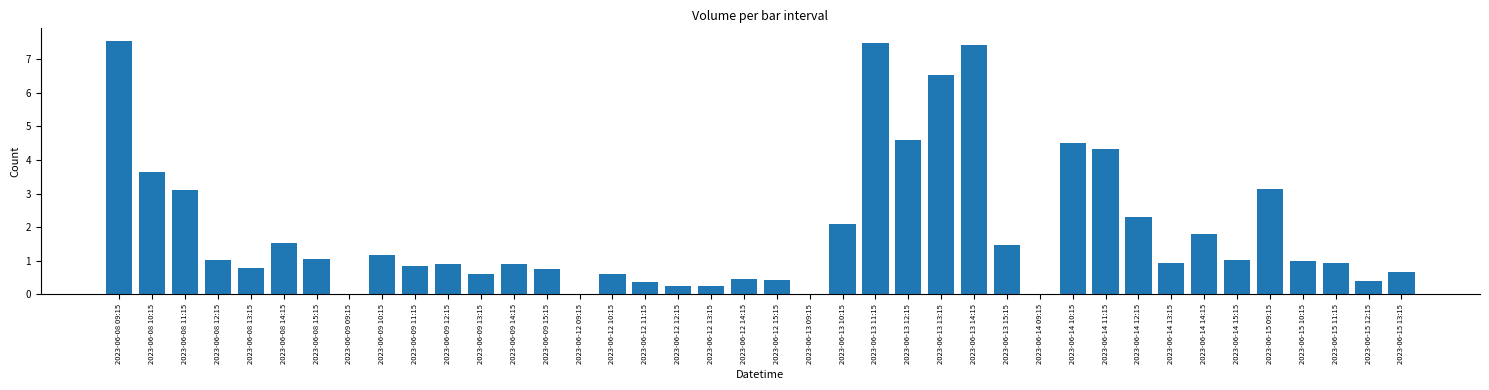

The value at 2023-06-09 11:15 is 0.4. True or false?

False